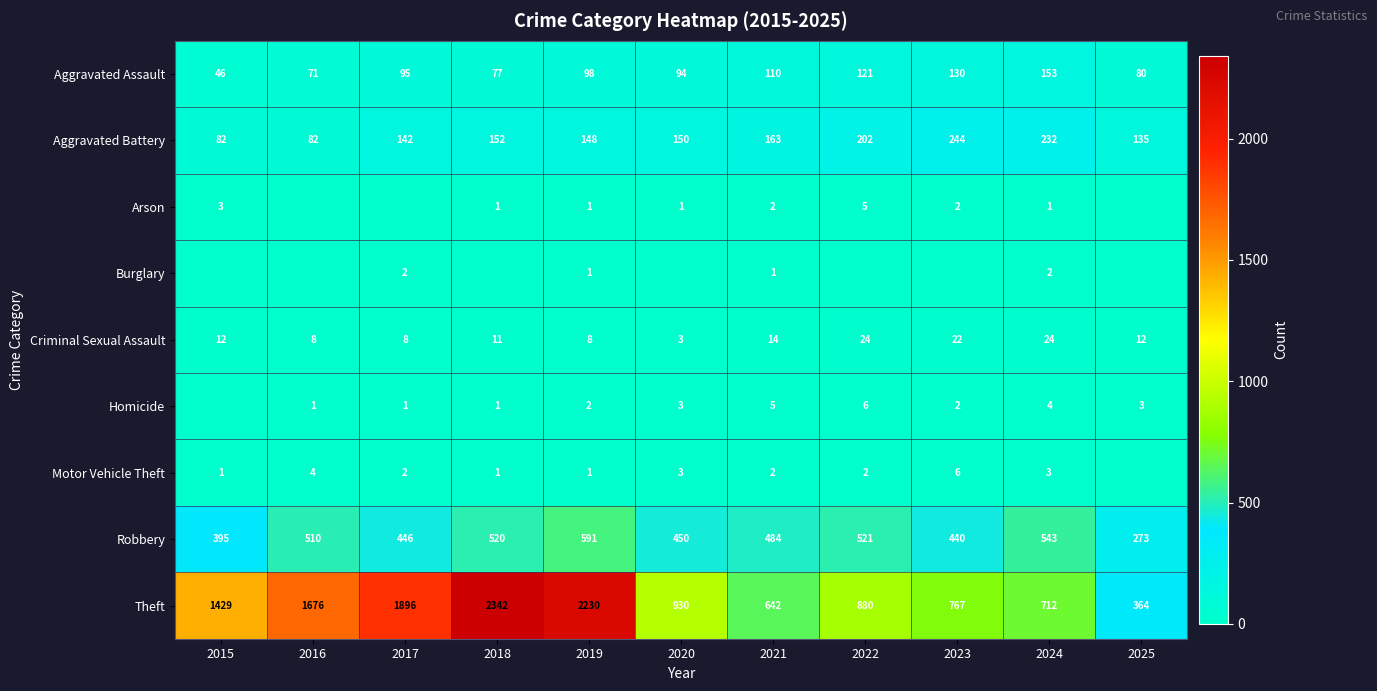

Is the value of Aggravated Battery at 2019 greater than the value of Burglary at 2017?

Yes